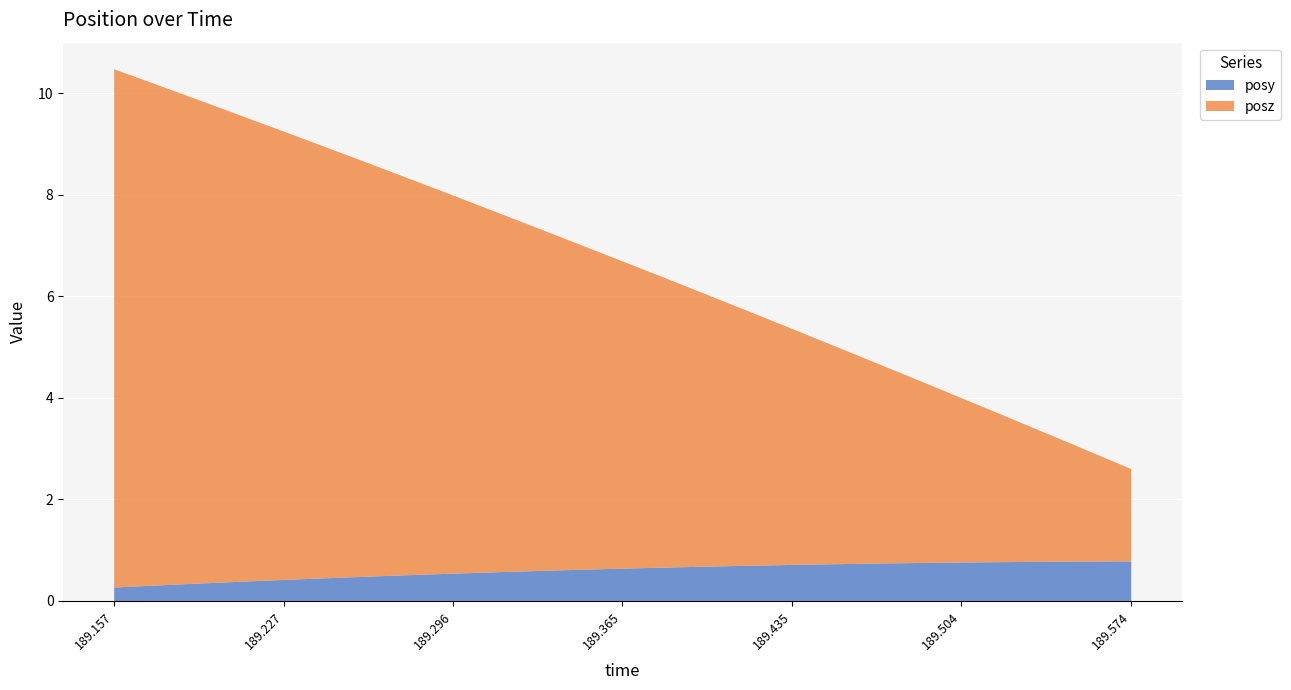

Reading left to right, transcribe all the data shown in this chart.

posy: 0.3	0.3	0.3	0.4	0.4	0.4	0.4	0.5	0.5	0.5	0.5	0.6	0.6	0.6	0.6	0.6	0.7	0.7	0.7	0.7	0.7	0.7	0.7	0.7	0.8	0.8	0.8	0.8	0.8	0.8	0.8
posz: 10.2	9.9	9.7	9.4	9.1	8.8	8.6	8.3	8.0	7.7	7.5	7.2	6.9	6.6	6.3	6.1	5.8	5.5	5.2	4.9	4.7	4.4	4.1	3.8	3.5	3.2	2.9	2.7	2.4	2.1	1.8